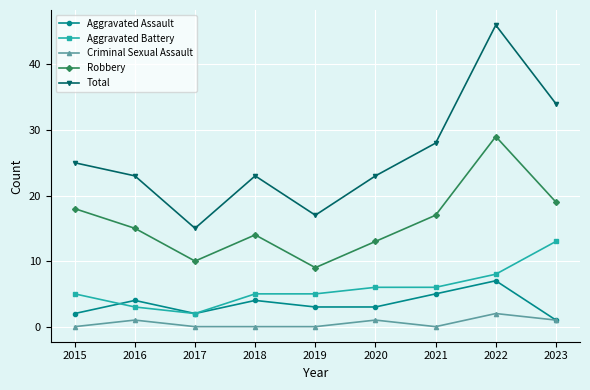

What is the difference between the maximum and minimum values in the Criminal Sexual Assault series?

2